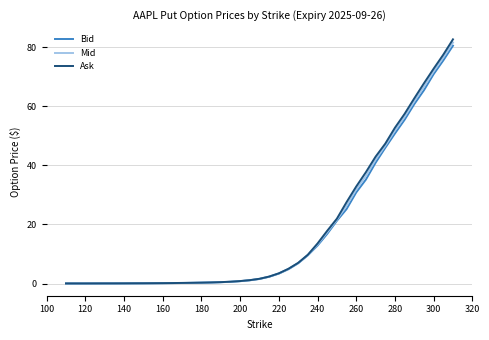

What is the highest value of the Ask series?

82.7